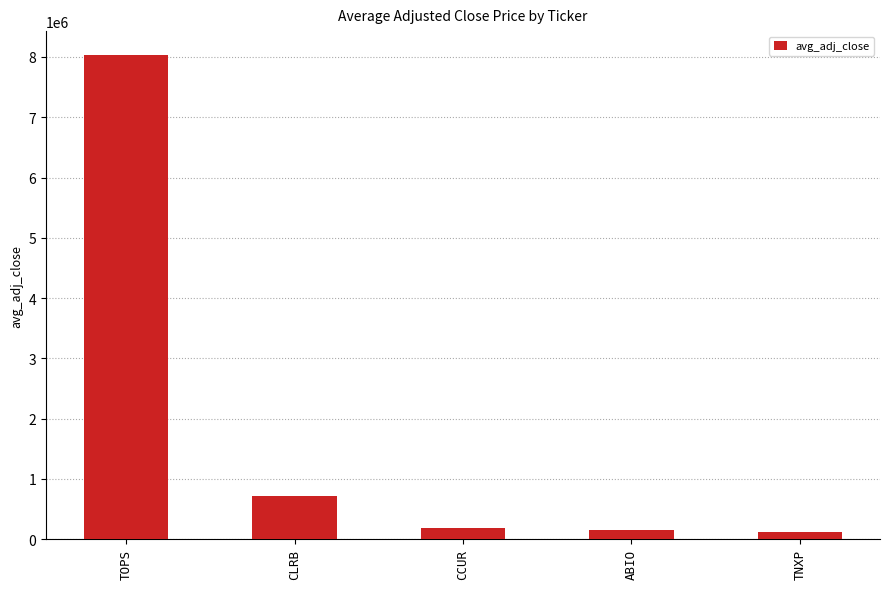

What is the greatest value displayed?

8027948.1